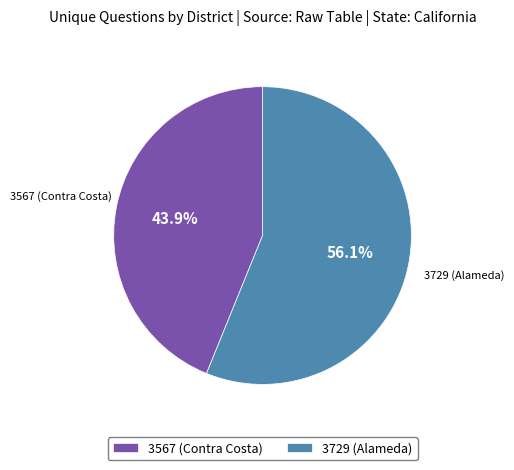

Does 3567 (Contra Costa) represent more than half of the total?

No